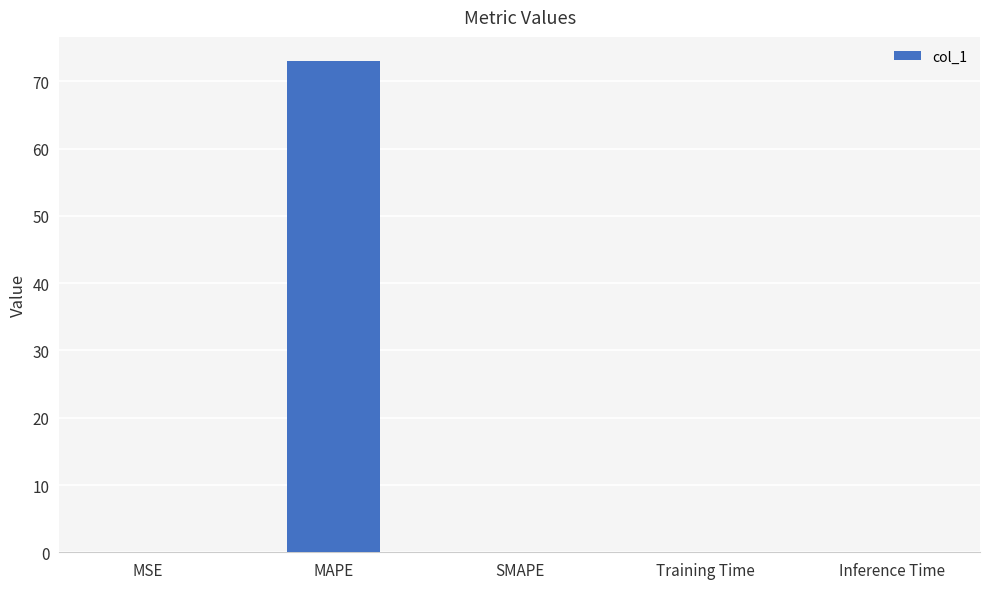

What is the greatest value displayed?

73.0